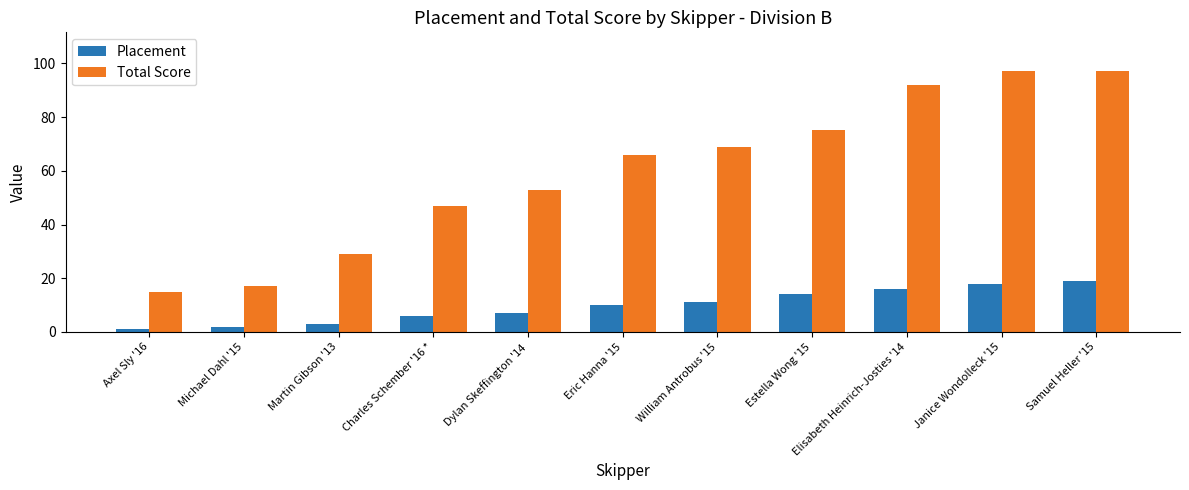

How many groups of bars are there?

11